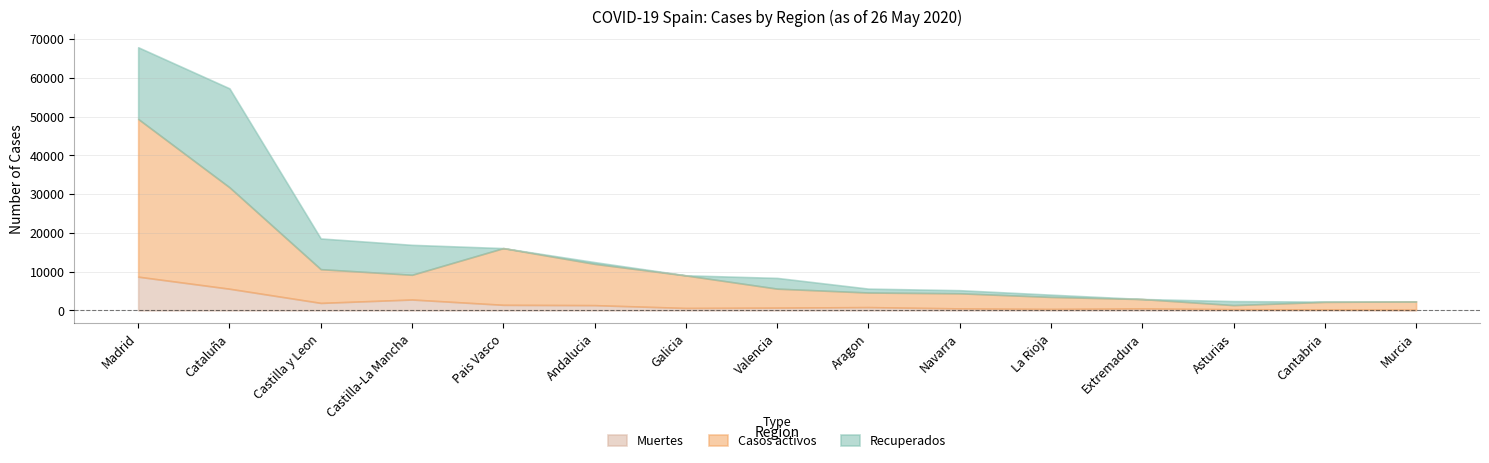

What is the difference between the highest and lowest values at La Rioja?

2749